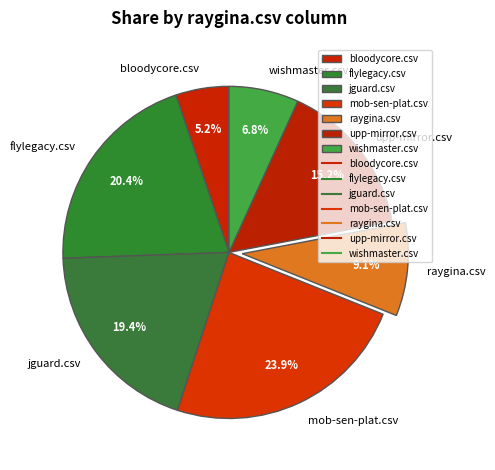

The flylegacy.csv slice represents 20% of the pie. True or false?

True